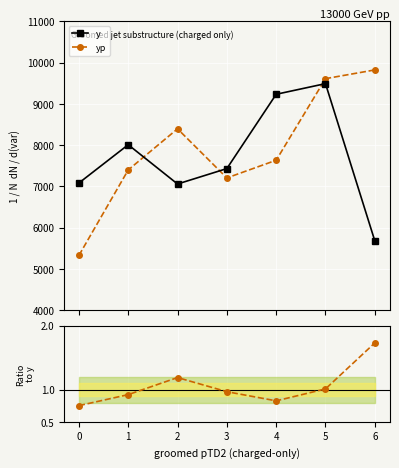

After their last crossing, which series has the higher values: yp or y?

yp